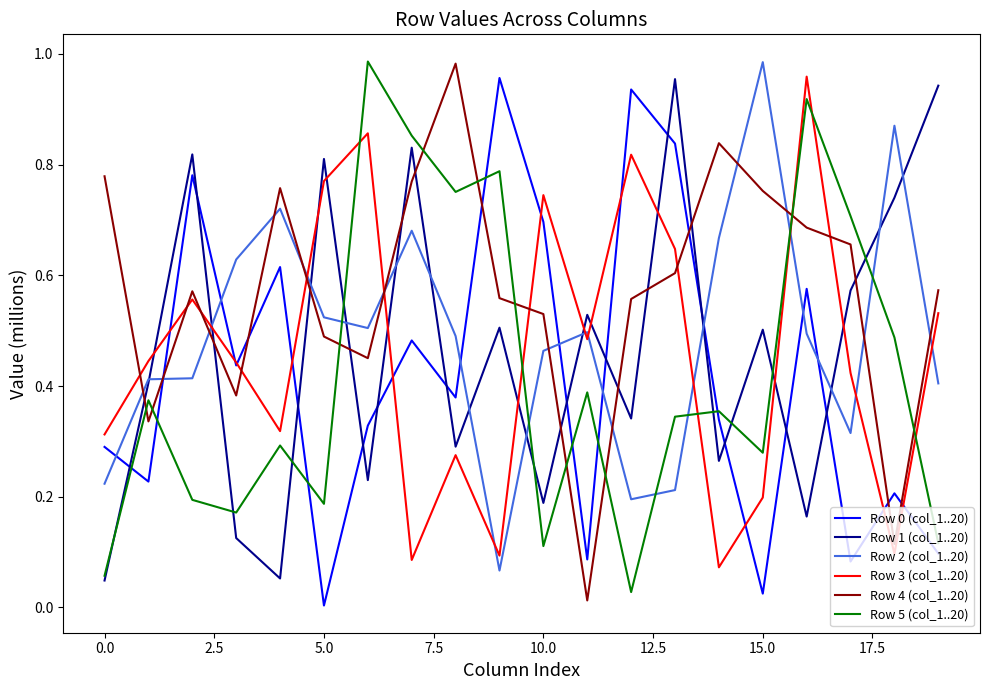

After their last crossing, which series has the higher values: Row 4 (col_1..20) or Row 0 (col_1..20)?

Row 4 (col_1..20)